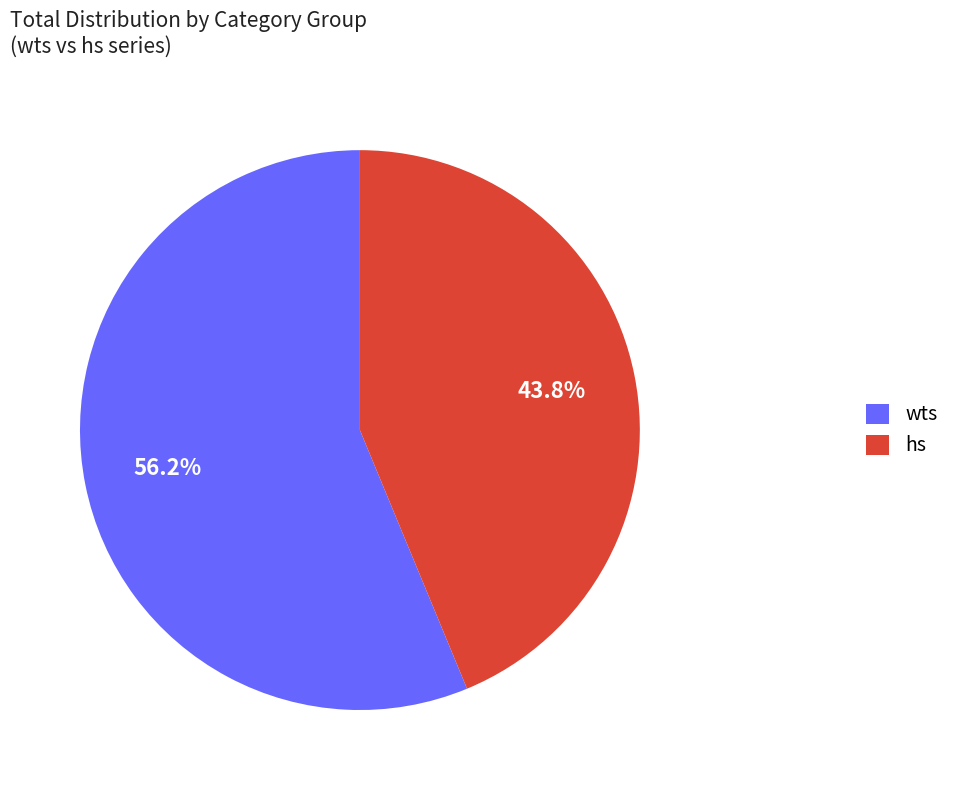

Combined, what portion of the pie is hs and wts?

100.0%